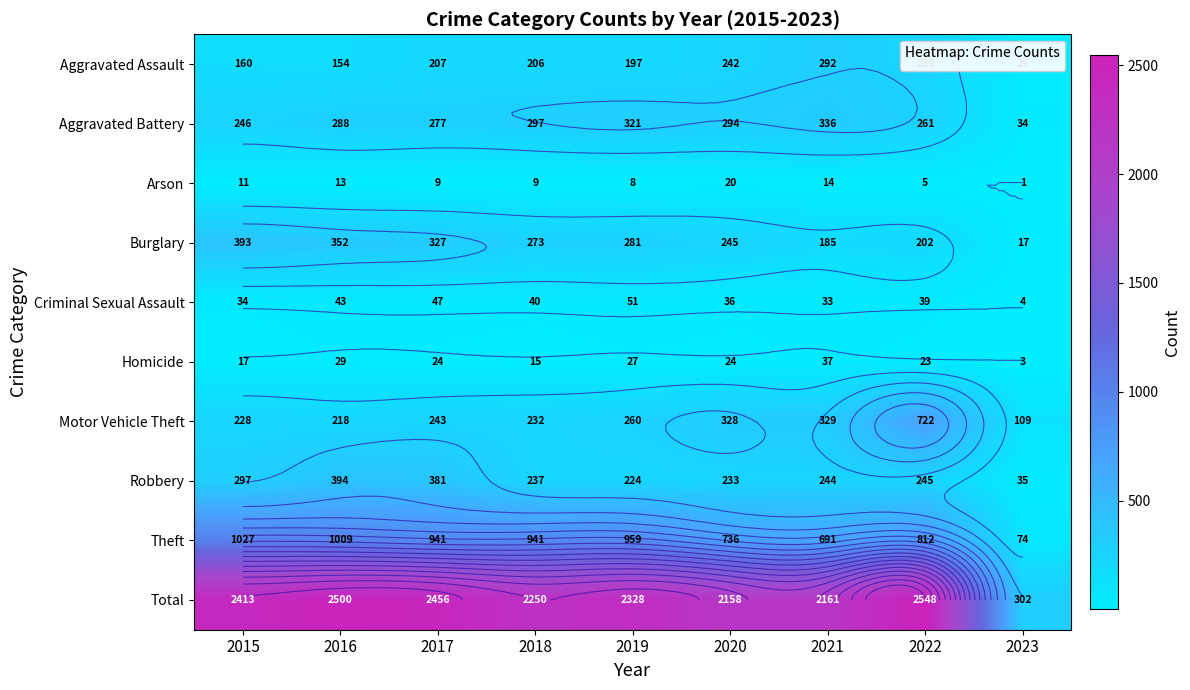

What is the lowest value of the Theft series?

74